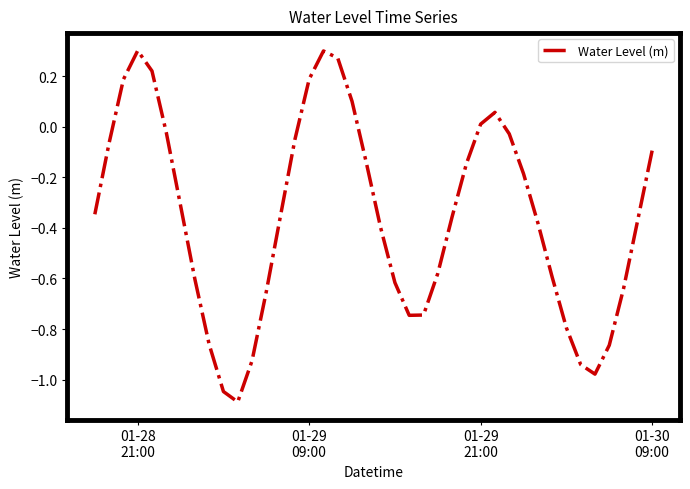

What is the smallest value displayed?

-1.1